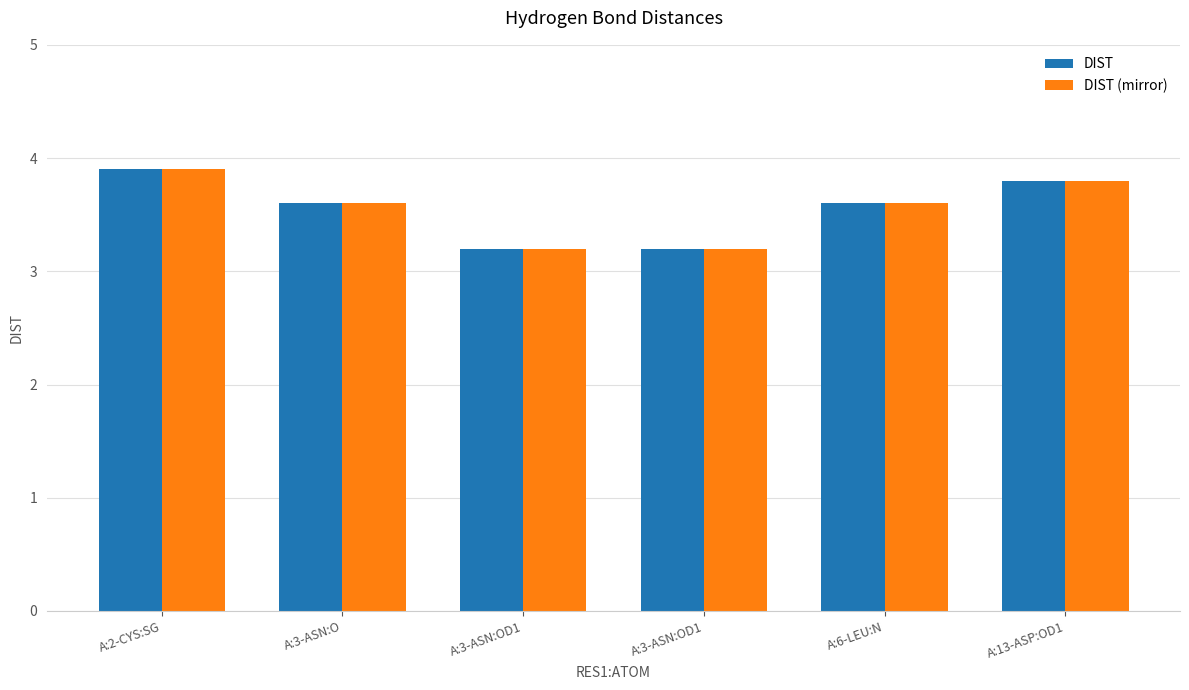

How many distinct data groups are displayed?

2